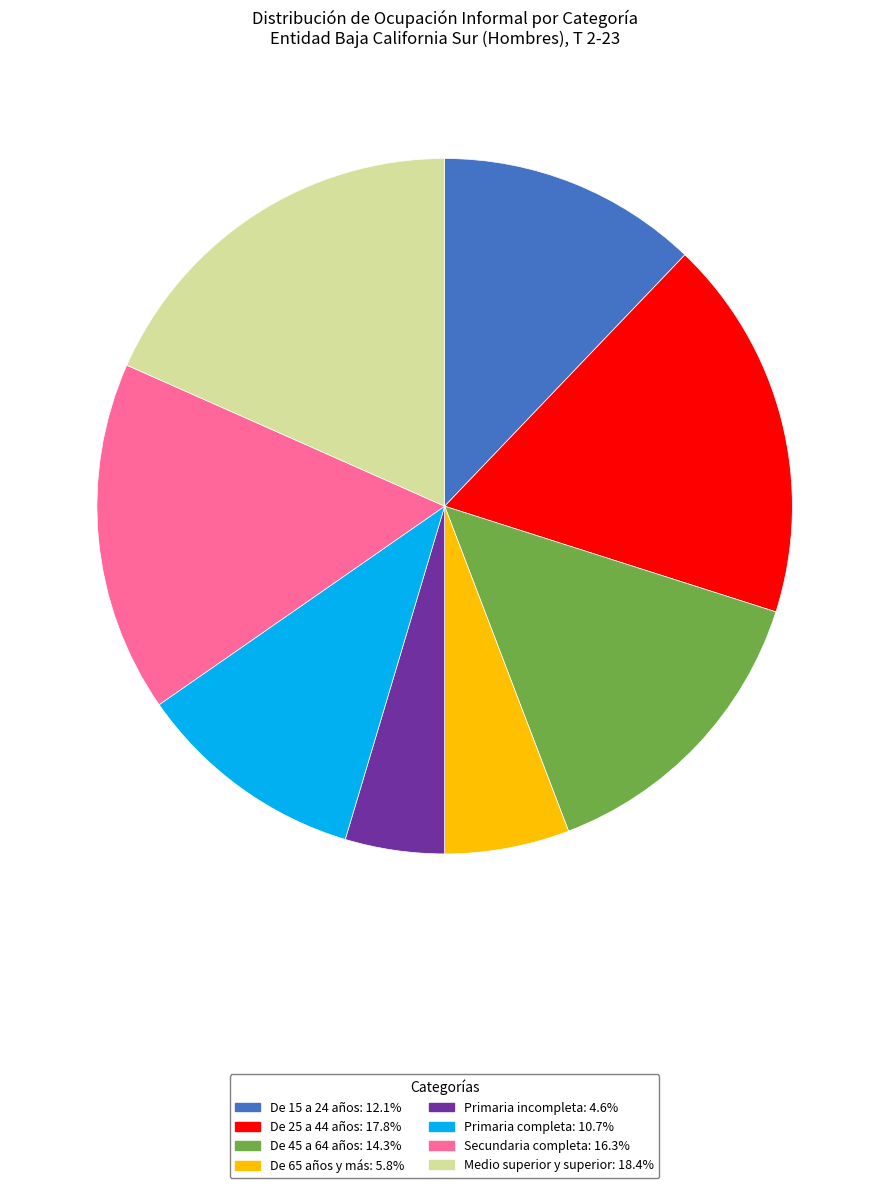

Rank the categories by value from lowest to highest.

Primaria incompleta, De 65 años y más, Primaria completa, De 15 a 24 años, De 45 a 64 años, Secundaria completa, De 25 a 44 años, Medio superior y superior